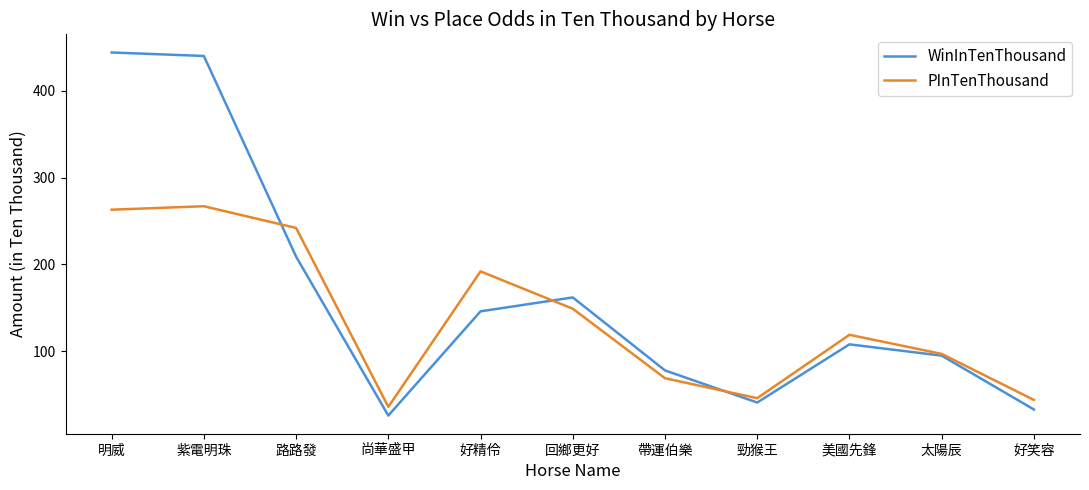

Reading left to right, what are all the values shown in this chart?

WinInTenThousand: 明威=444	紫電明珠=440	路路發=209	尚華盛甲=26	好精伶=146	回鄉更好=162	帶運伯樂=78	勁猴王=41	美國先鋒=108	太陽辰=95	好笑容=33
PInTenThousand: 明威=263	紫電明珠=267	路路發=242	尚華盛甲=36	好精伶=192	回鄉更好=149	帶運伯樂=69	勁猴王=46	美國先鋒=119	太陽辰=97	好笑容=44